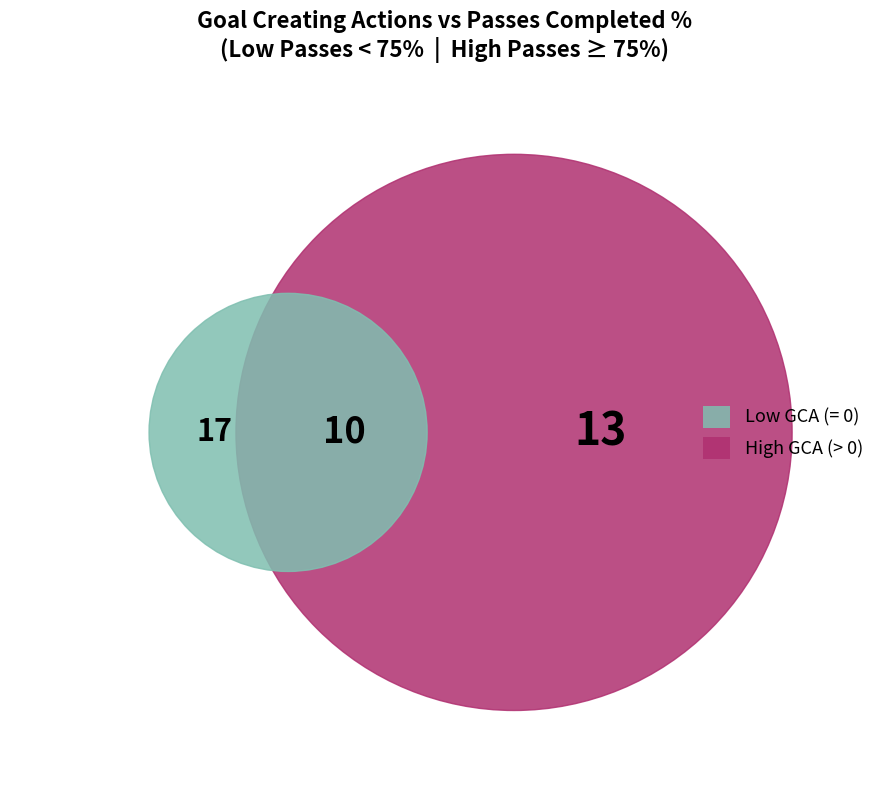

The 39 slice represents 16% of the pie. True or false?

False